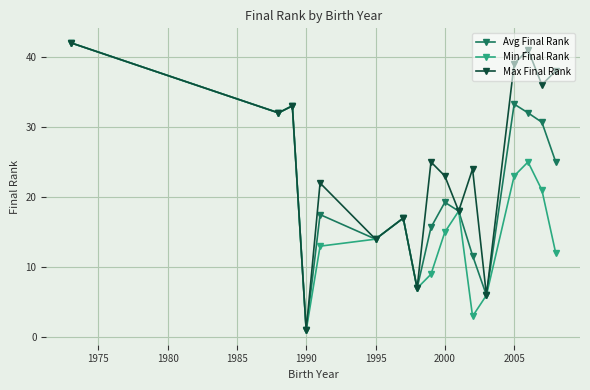

How many categories are shown in the chart?

17